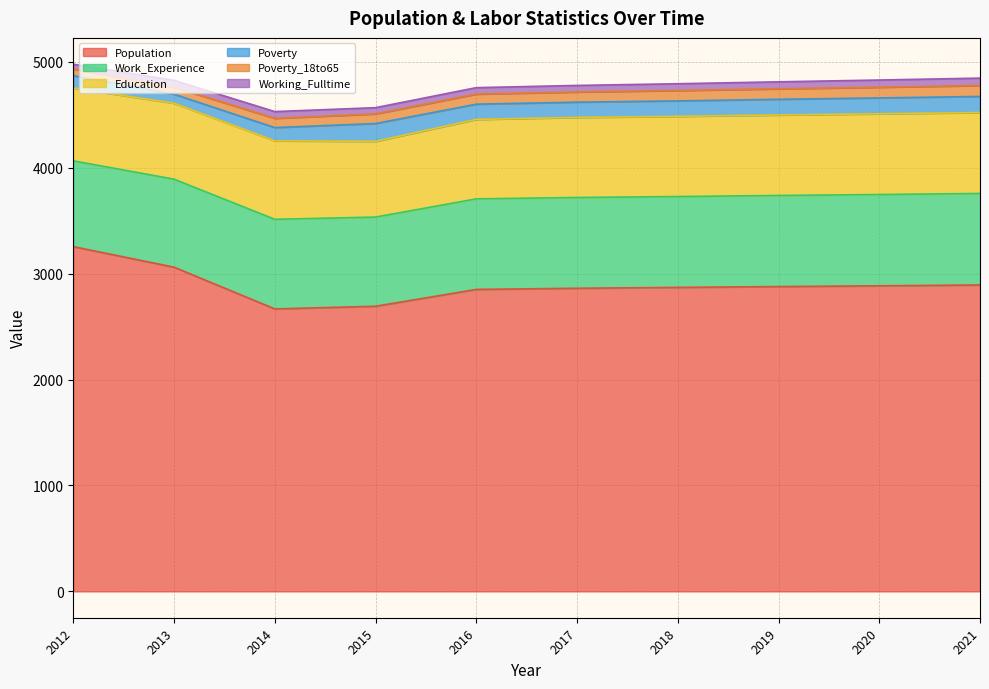

Which series has the largest total across all categories?

Population